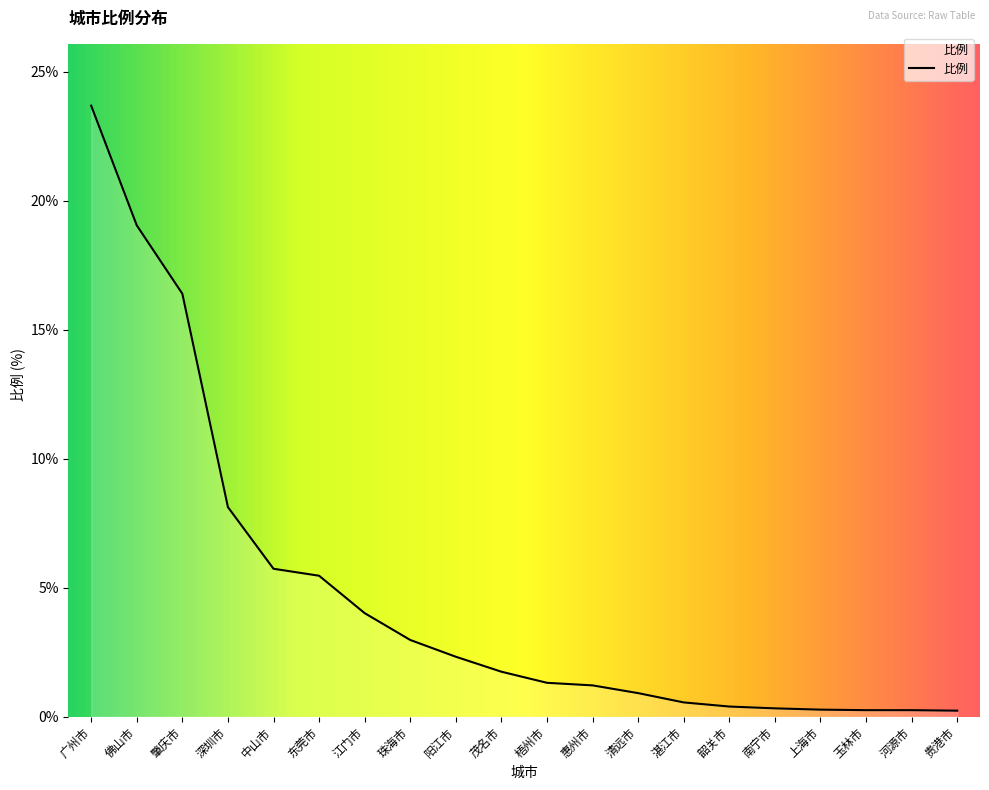

What is the ratio of the value at 中山市 to the value at 茂名市?

3.3